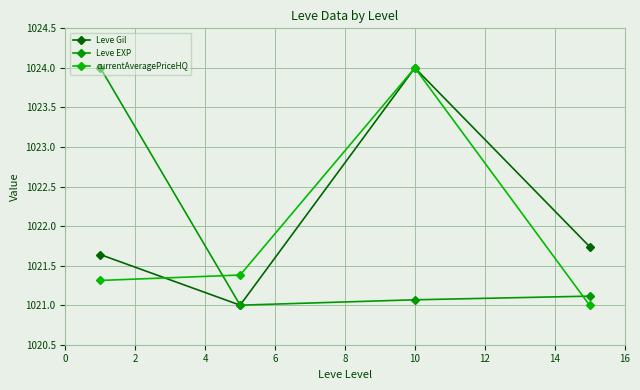

Rank the series by their average value, from highest to lowest.

Leve Gil, currentAveragePriceHQ, Leve EXP